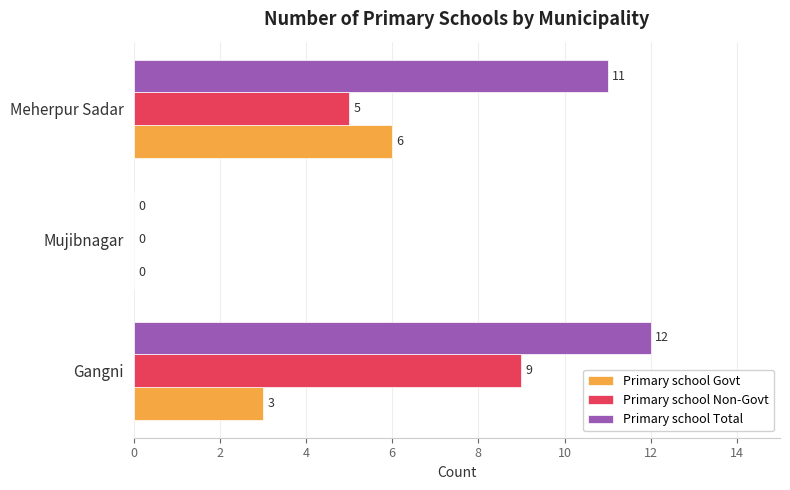

Count the number of data series in this chart.

3